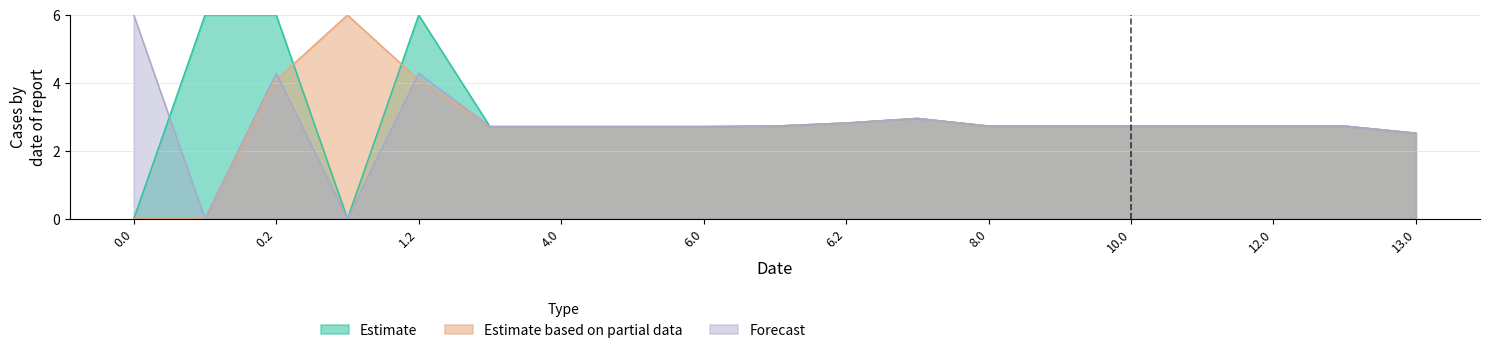

Reading left to right, what are all the values shown in this chart?

Estimate: 0.0	6.0	6.0	0.0	6.0	2.7	2.7	2.7	2.7	2.7	2.8	3.0	2.7	2.7	2.7	2.7	2.7	2.7	2.5
Estimate based on partial data: 0.0	0.0	4.1	6.0	4.1	2.7	2.7	2.7	2.7	2.7	2.8	3.0	2.7	2.7	2.7	2.7	2.7	2.7	2.5
Forecast: 6.0	0.0	4.3	0.0	4.3	2.7	2.7	2.7	2.7	2.7	2.8	3.0	2.7	2.7	2.7	2.7	2.7	2.7	2.5